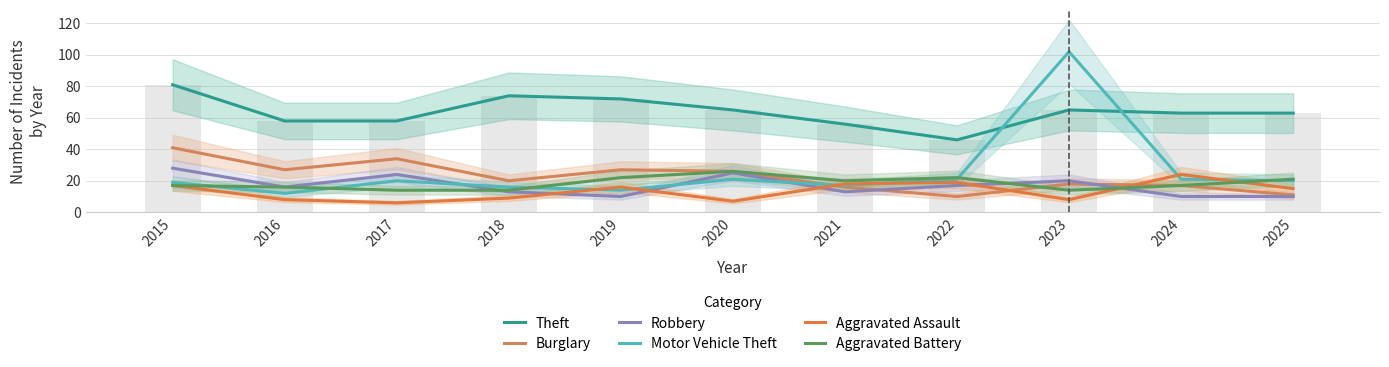

Which category has the lowest value in the Theft series?

2022